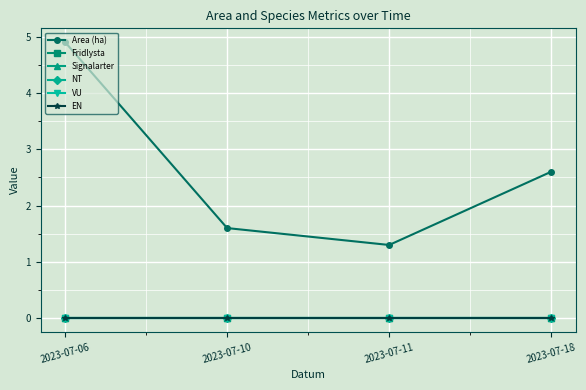

Reading right to left, what are all the values shown in this chart?

Area (ha): 2.6	1.3	1.6	4.9
Fridlysta: 0.0	0.0	0.0	0.0
Signalarter: 0.0	0.0	0.0	0.0
NT: 0.0	0.0	0.0	0.0
VU: 0.0	0.0	0.0	0.0
EN: 0.0	0.0	0.0	0.0